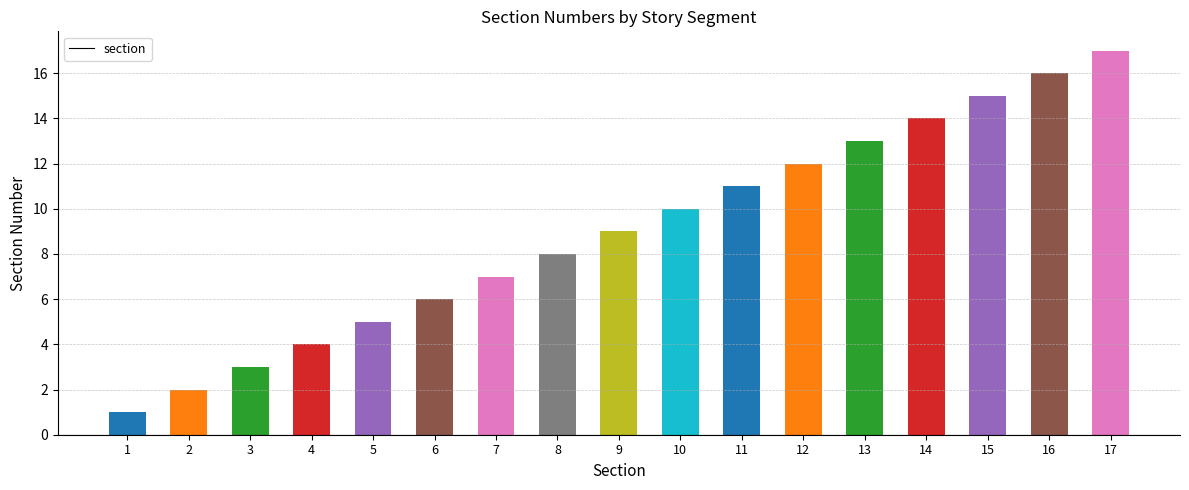

Reading left to right, extract all data points from this chart.

1	2	3	4	5	6	7	8	9	10	11	12	13	14	15	16	17